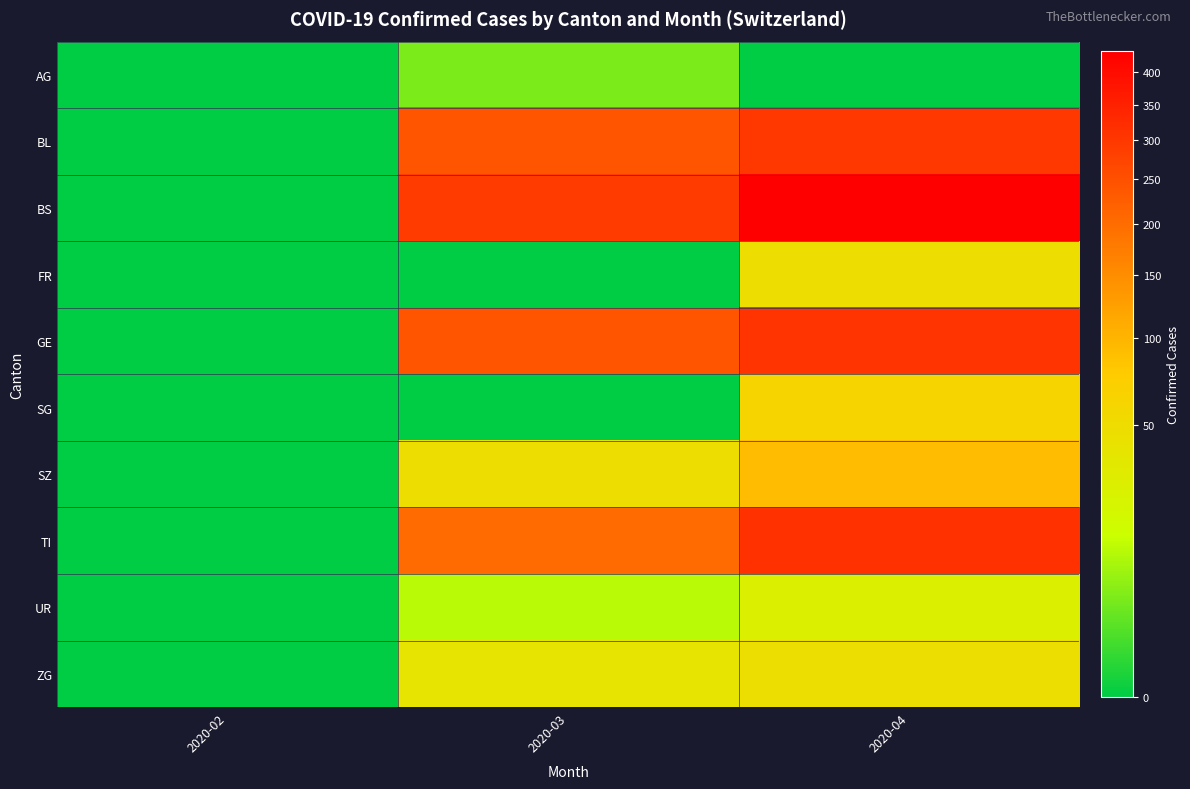

How many categories are shown in the chart?

3